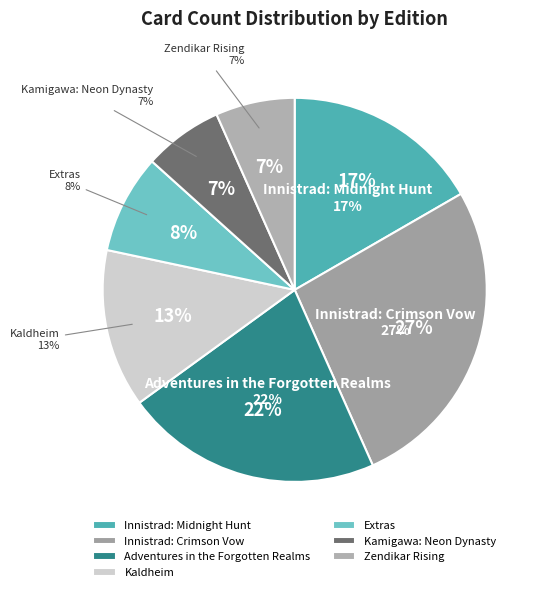

Does Extras represent more than half of the total?

No